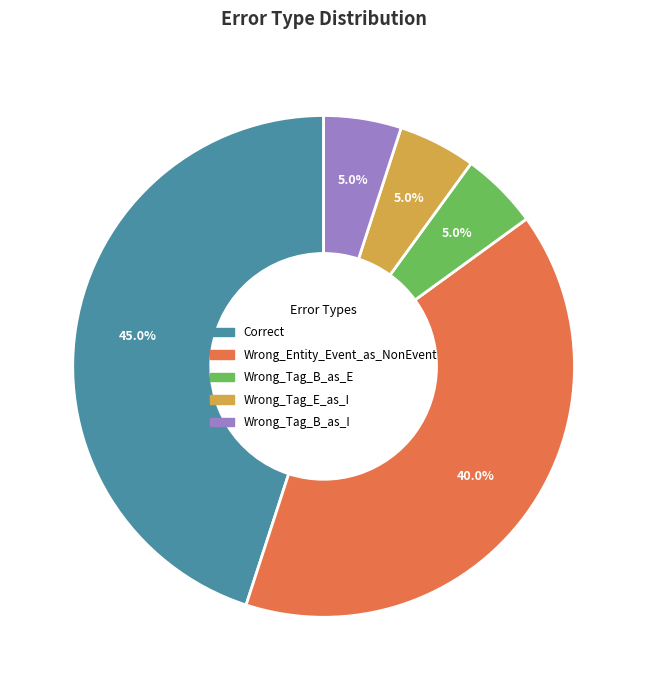

What percentage is the Correct slice, to the nearest percent?

45%